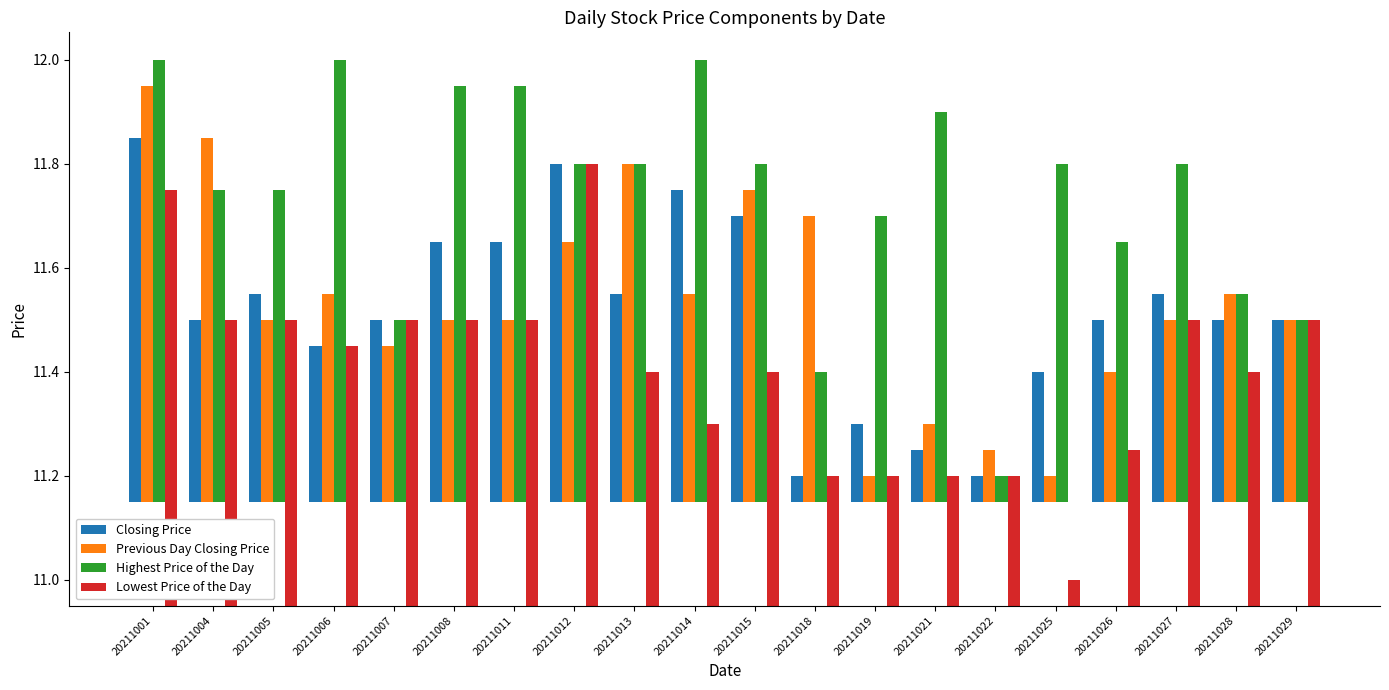

At how many categories does at least one series exceed 0?

20